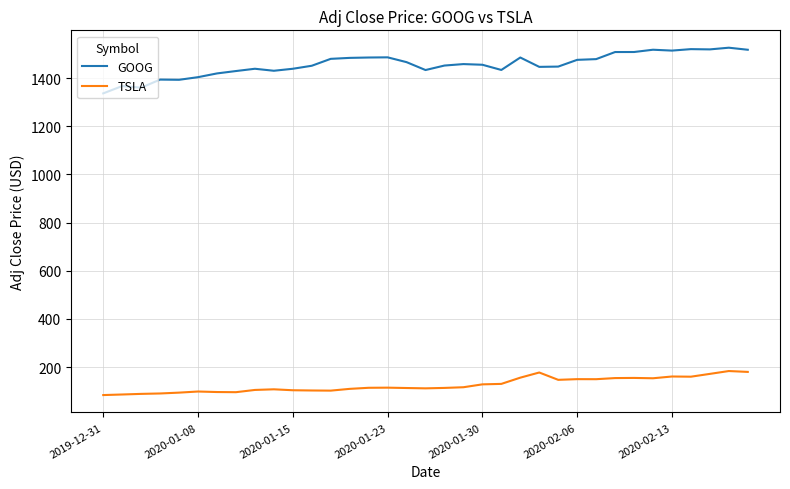

What is the difference between the second highest and minimum values in the GOOG series?

183.7